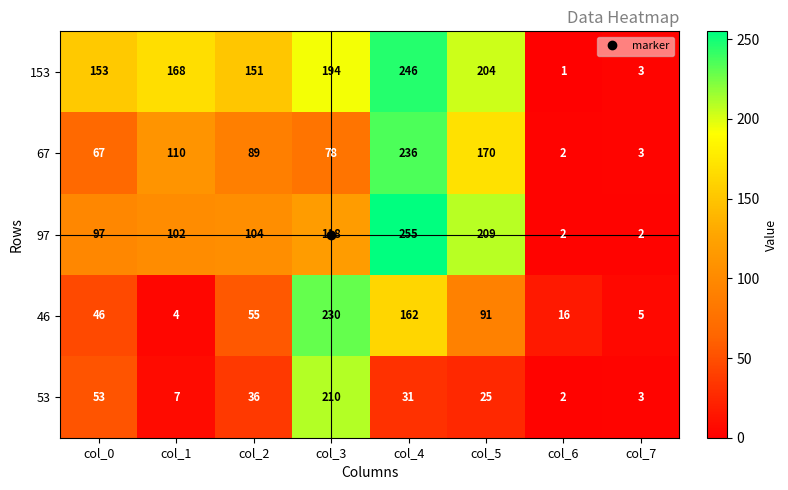

Read the 46 value at col_5, to the nearest 50.

100